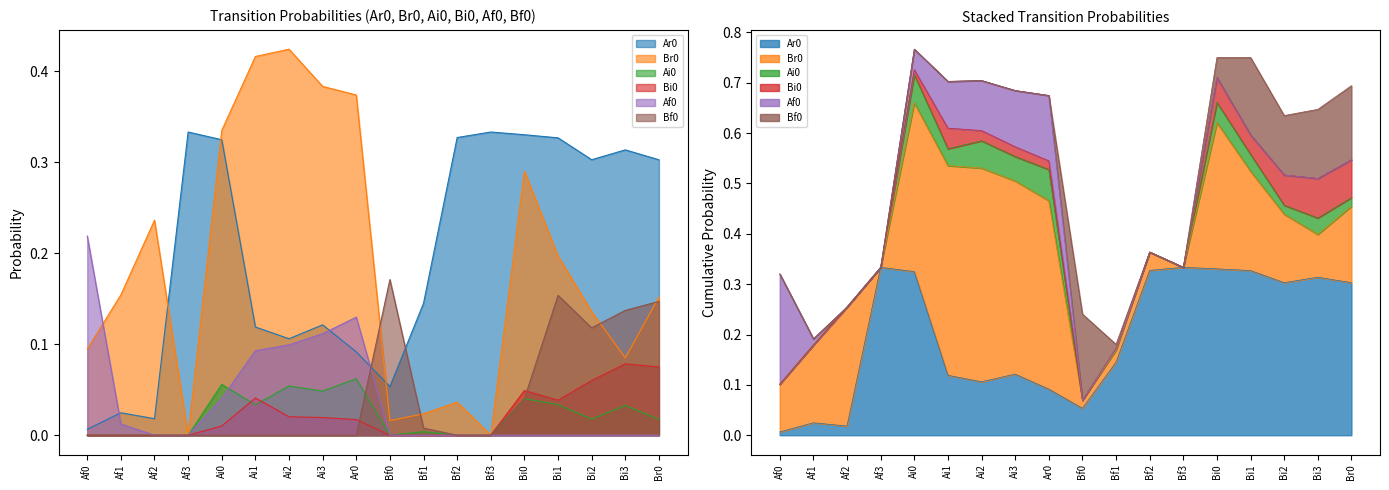

What are all the series names shown in the legend?

Ar0, Br0, Ai0, Bi0, Af0, Bf0